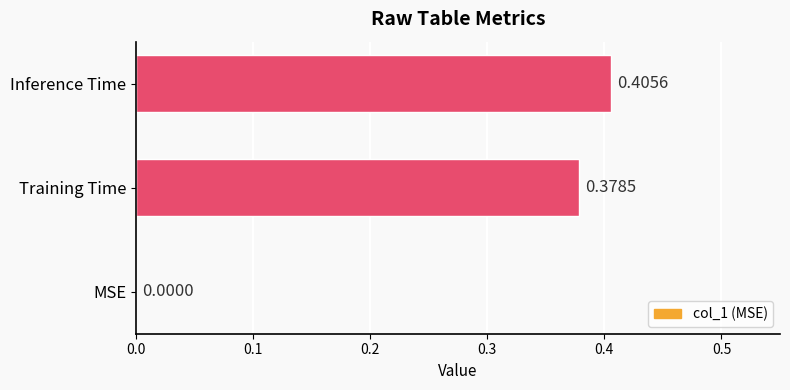

What is the change in value from MSE to Training Time?

+0.4